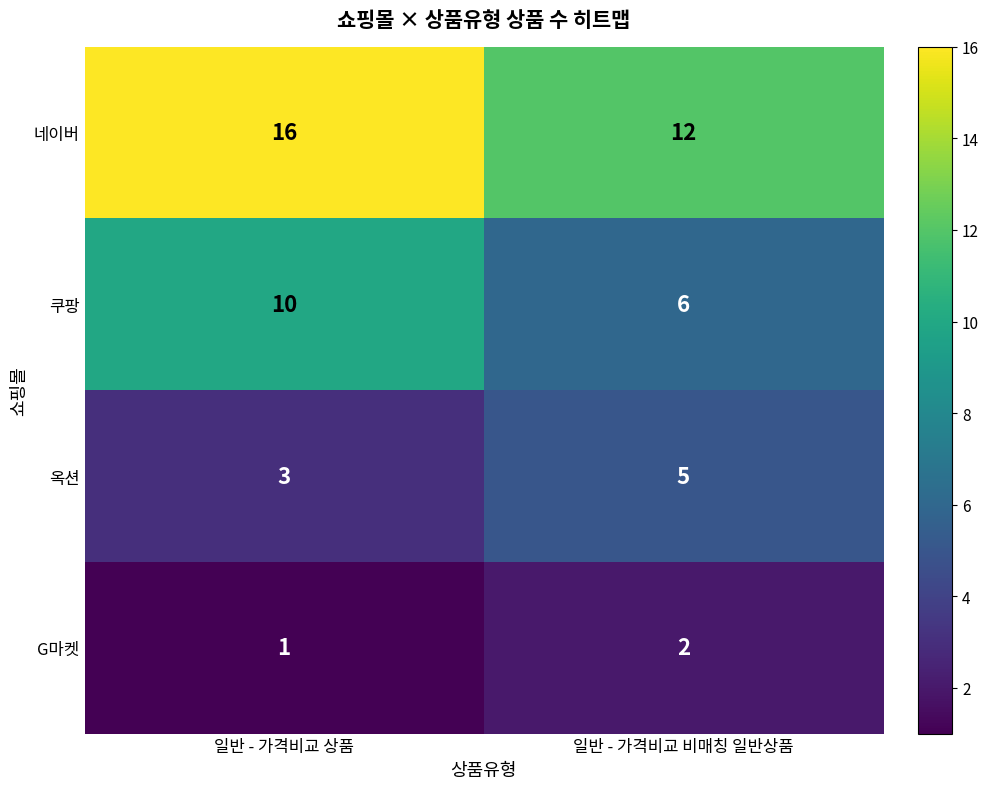

Count the number of categories in the chart.

2